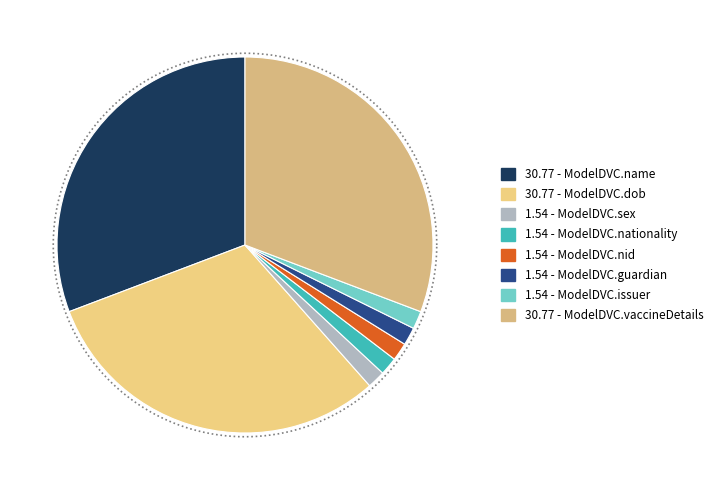

Does ModelDVC.name account for over 50% of the chart?

No